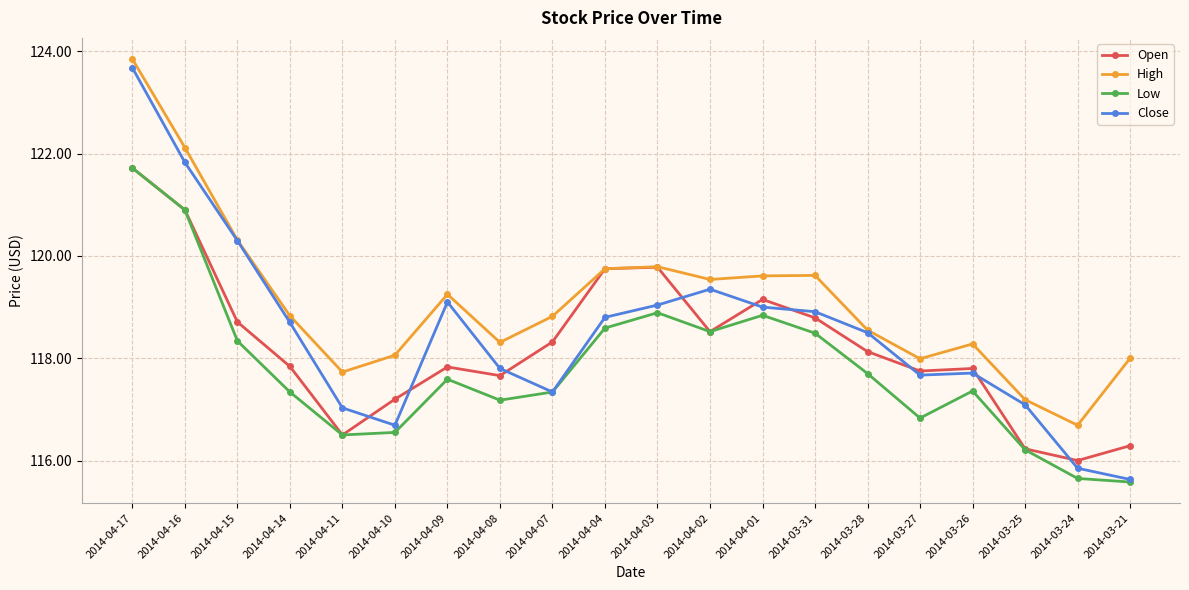

Which series changed the most between 2014-04-04 and 2014-03-24?

Open